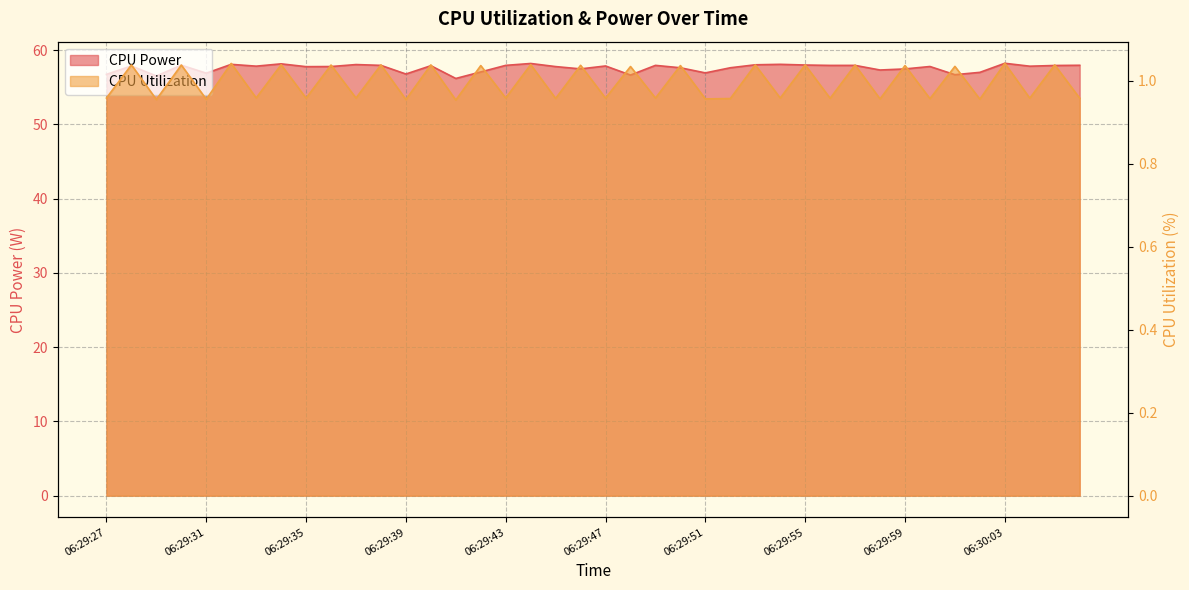

What is the label of the 3rd point from the left?

06:29:29